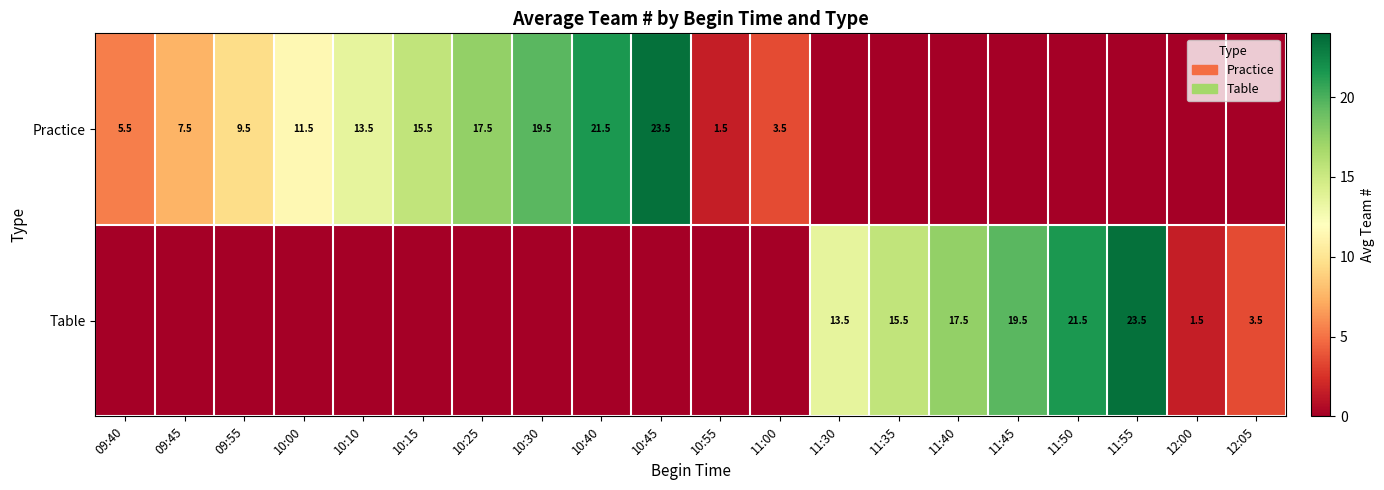

Is it true that Practice equals 2.4 at 09:45?

False